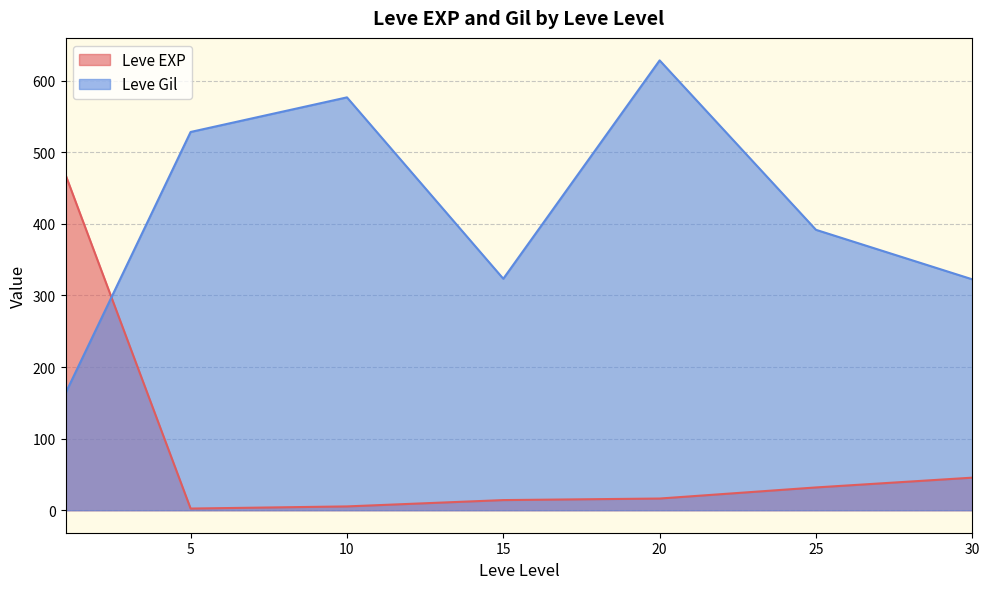

What is the total value across all series at 20?

644.7